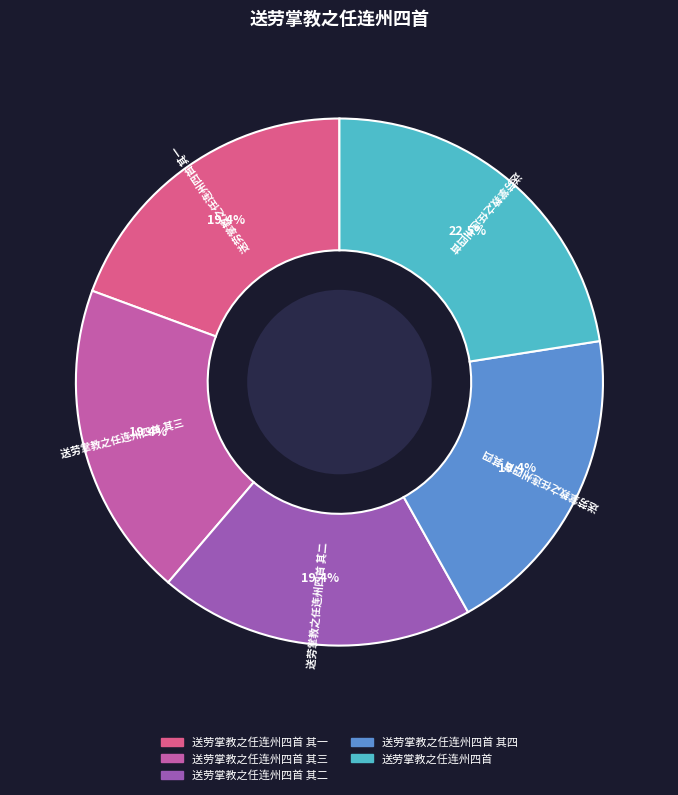

The 送劳掌教之任连州四首 其三 slice represents 32% of the pie. True or false?

False